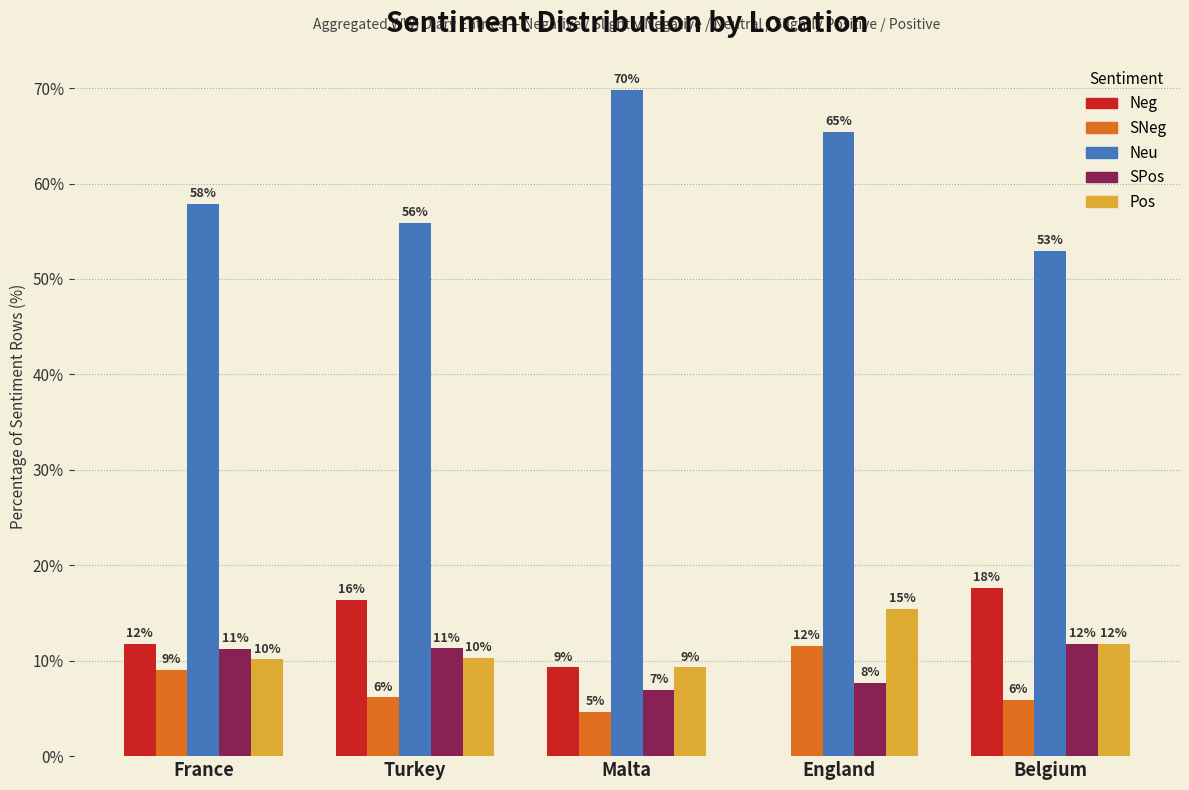

What are all the series names shown in the legend?

Neg, SNeg, Neu, SPos, Pos